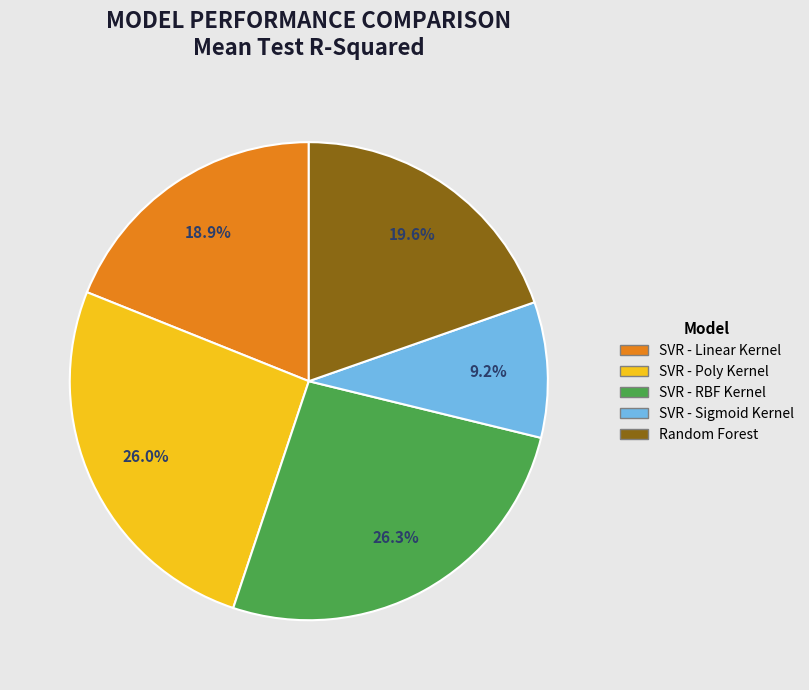

What is the smallest slice in the pie chart?

SVR - Sigmoid Kernel